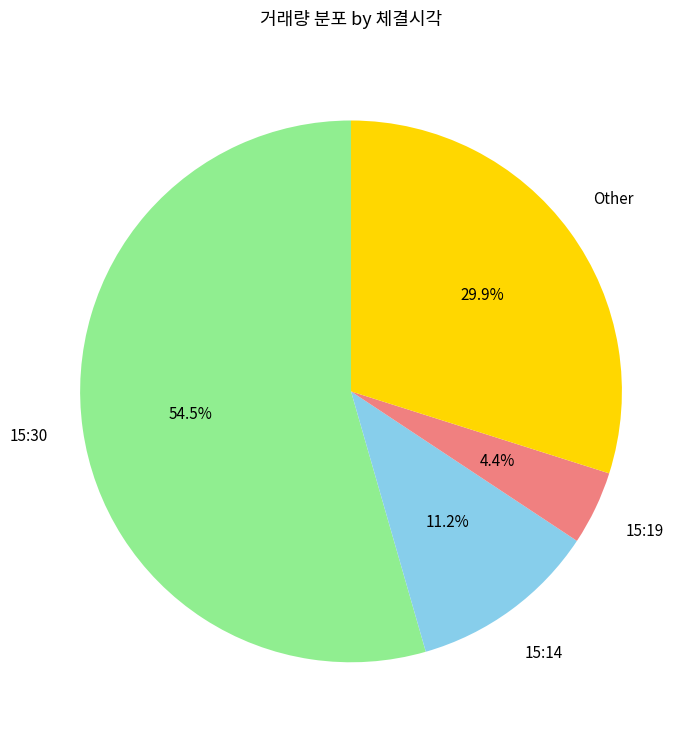

Is there any slice that represents more than half of the pie?

Yes